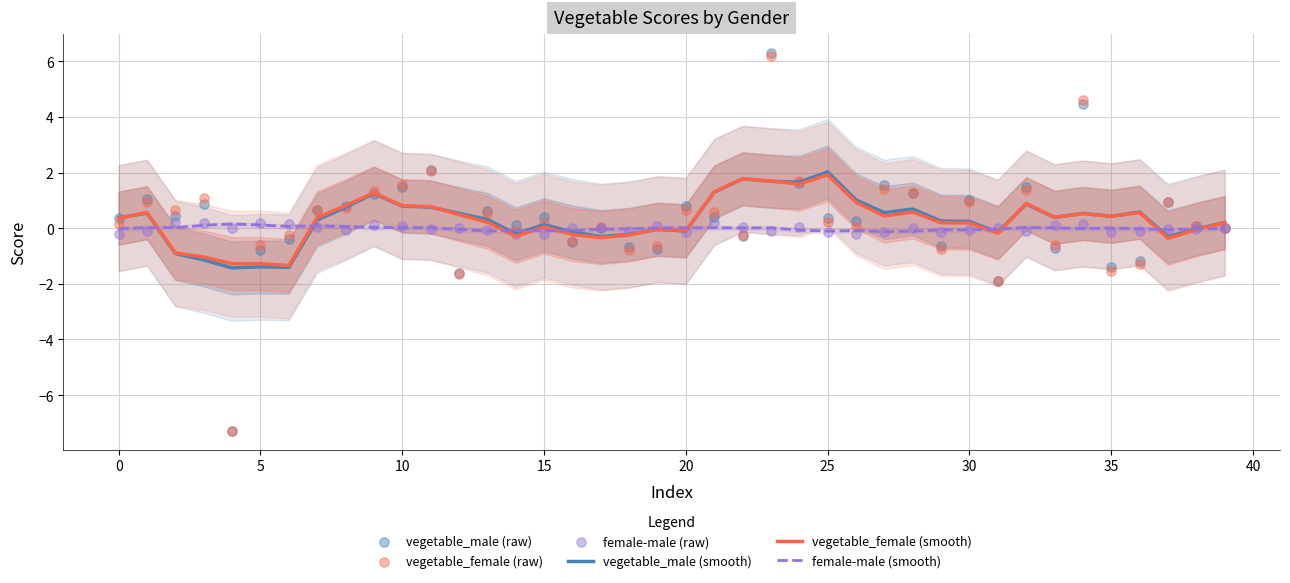

What is the total value across all series at 19?

-1.4